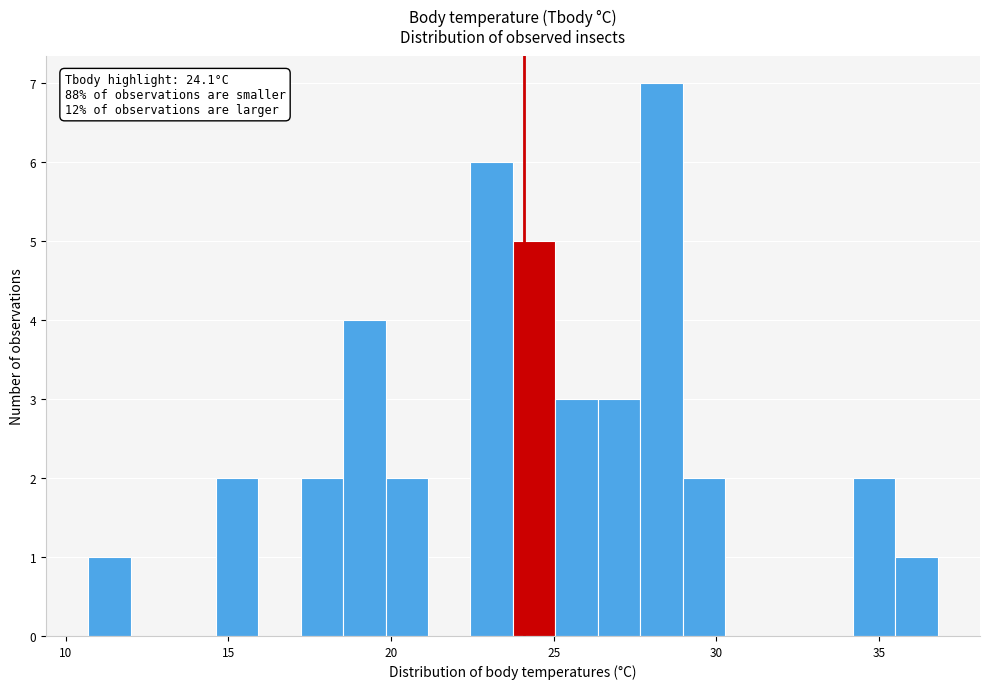

Around what value on the x-axis is the tallest bar? Give the approximate position of its centre, as read against the axis.

28.5